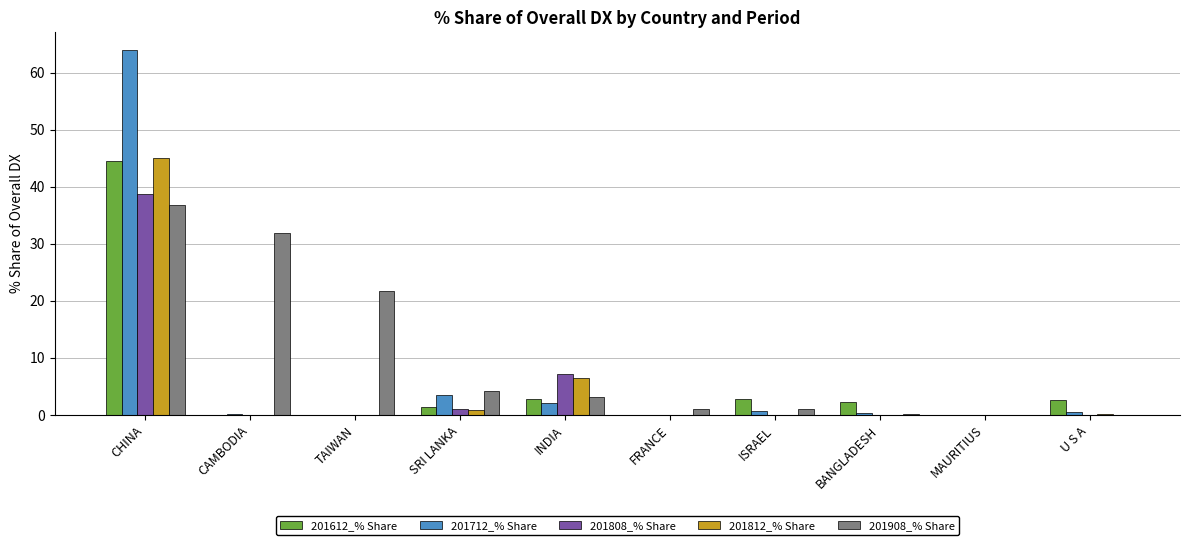

Is the value of 201612_% Share at CAMBODIA greater than the value of 201812_% Share at INDIA?

No